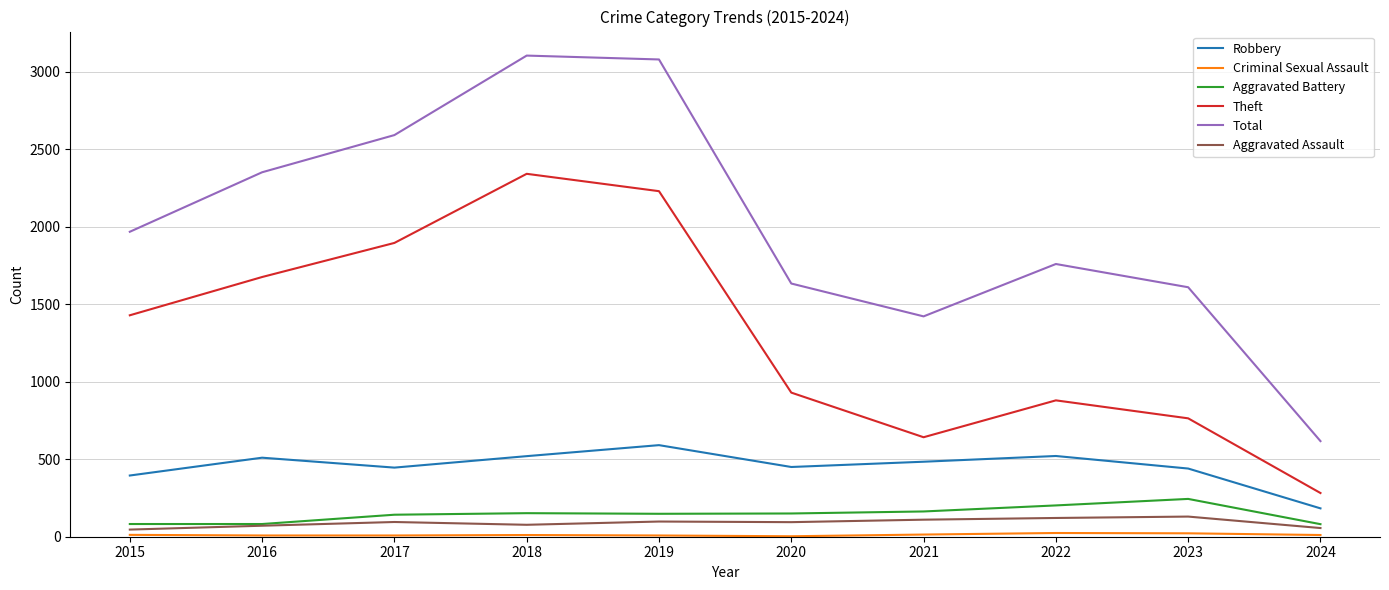

What is the difference between the second highest and second lowest values in the Aggravated Assault series?

65